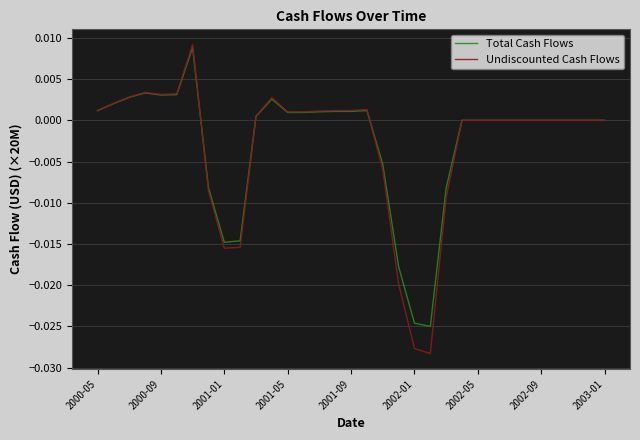

What are all the series names shown in the legend?

Total Cash Flows, Undiscounted Cash Flows